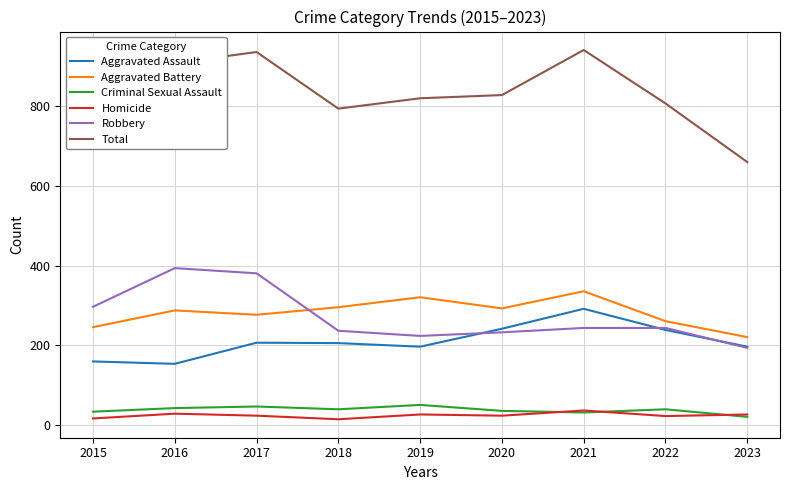

Does the chart display data point markers on the line(s)?

No